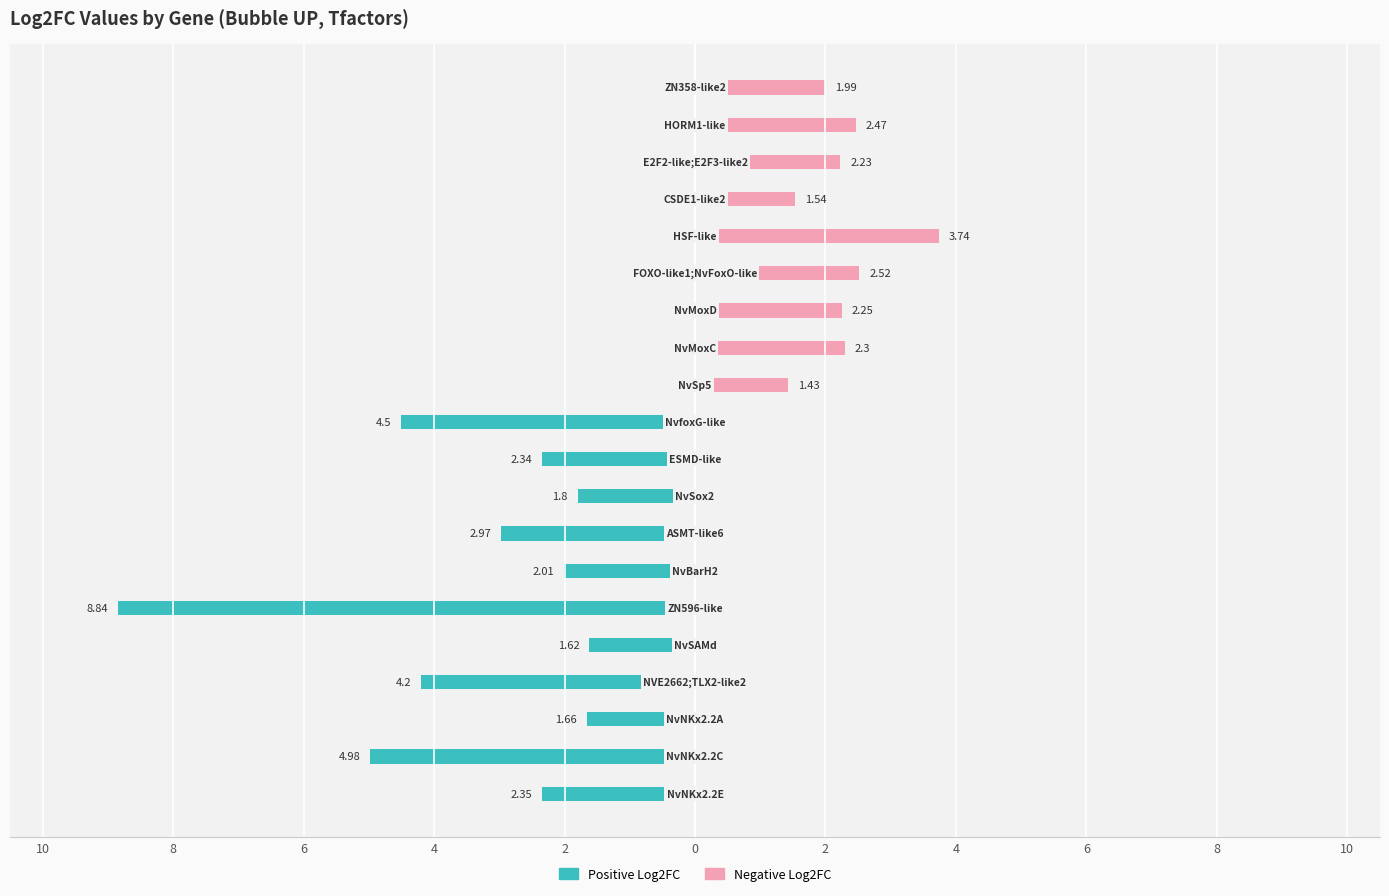

Reading right to left, what are all the values shown in this chart?

Positive Log2FC: 0.0	0.0	0.0	0.0	0.0	0.0	0.0	0.0	0.0	-4.5	-2.3	-1.8	-3.0	-2.0	-8.8	-1.6	-4.2	-1.7	-5.0	-2.4
Negative Log2FC: 2.0	2.5	2.2	1.5	3.7	2.5	2.2	2.3	1.4	0.0	0.0	0.0	0.0	0.0	0.0	0.0	0.0	0.0	0.0	0.0